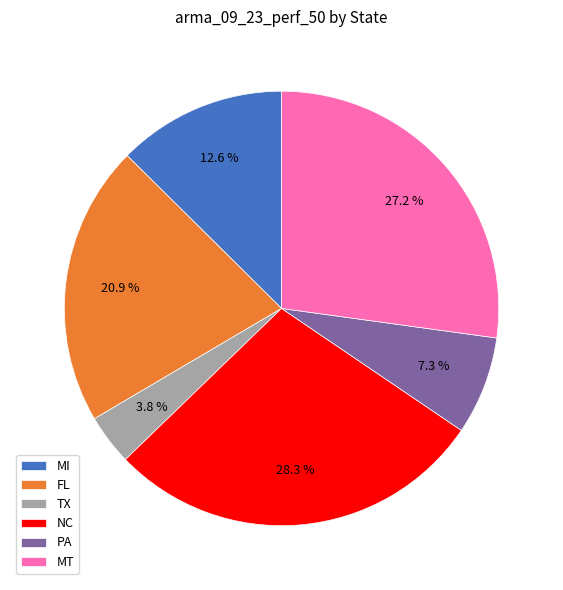

Does any single category account for the majority?

No